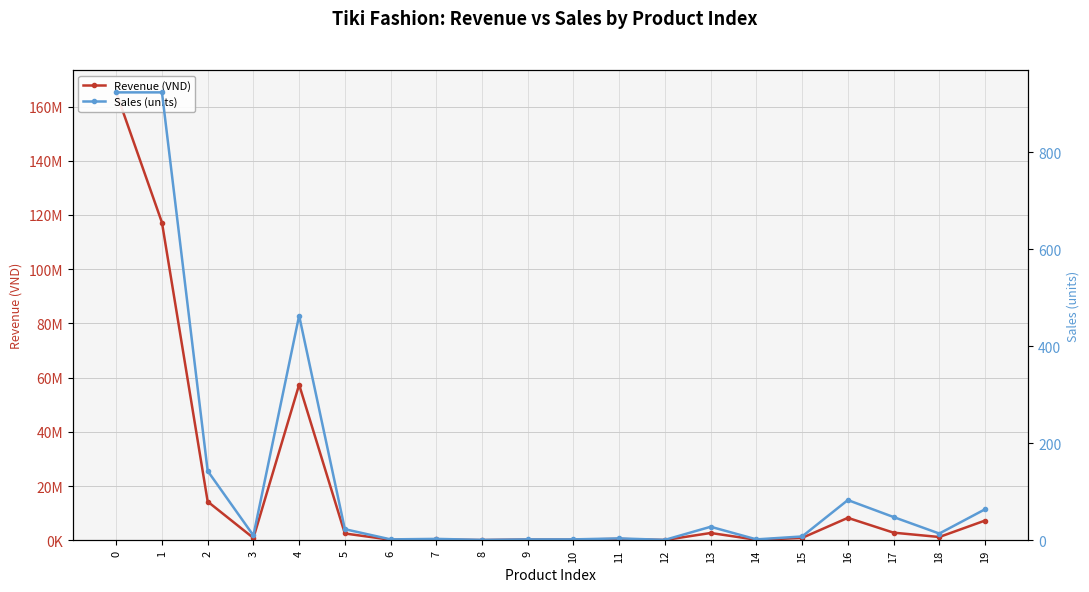

Reading right to left, extract all data points from this chart.

Revenue (VND): 19=7296000	18=1232000	17=2832000	16=8300000	15=904000	14=216000	13=2716000	12=120000	11=508000	10=280000	9=310000	8=95000	7=315000	6=230000	5=2530000	4=57412000	3=880000	2=14300000	1=117221000	0=165217000
Sales (units): 19=64	18=14	17=48	16=83	15=8	14=2	13=28	12=1	11=4	10=2	9=2	8=1	7=3	6=2	5=23	4=463	3=10	2=143	1=923	0=923